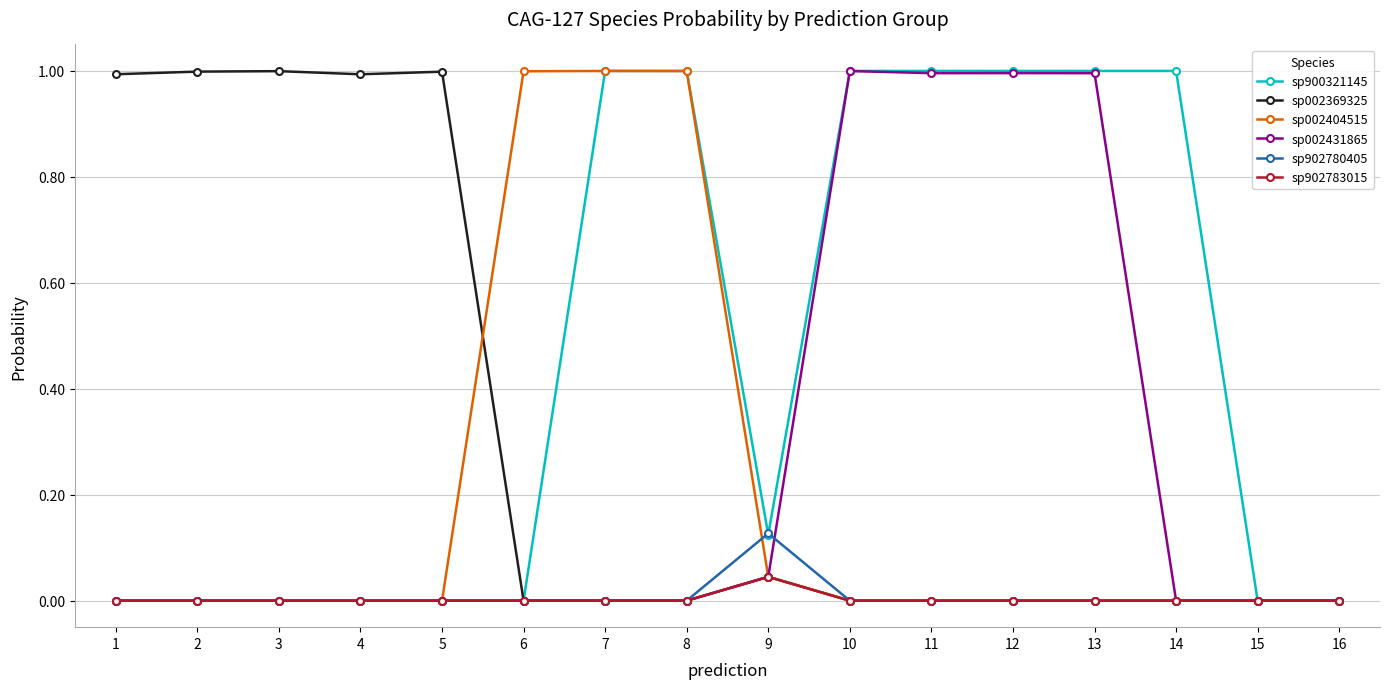

The value of sp002431865 at 2 is 0.0. True or false?

True